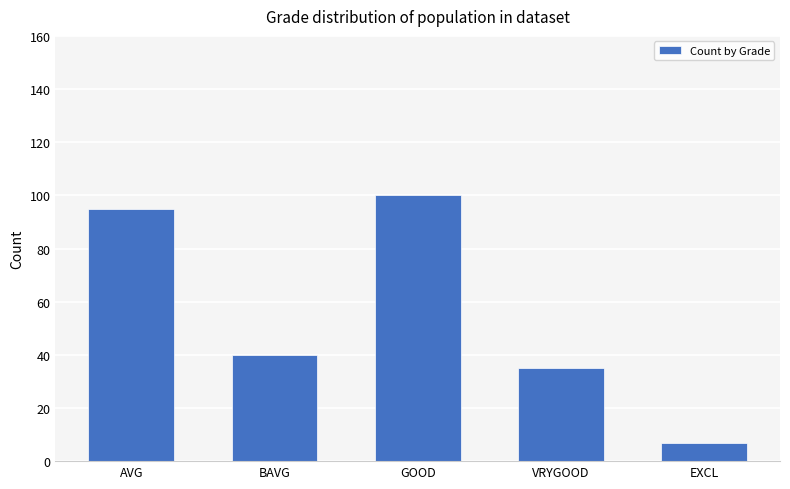

How many series are shown in this chart?

1